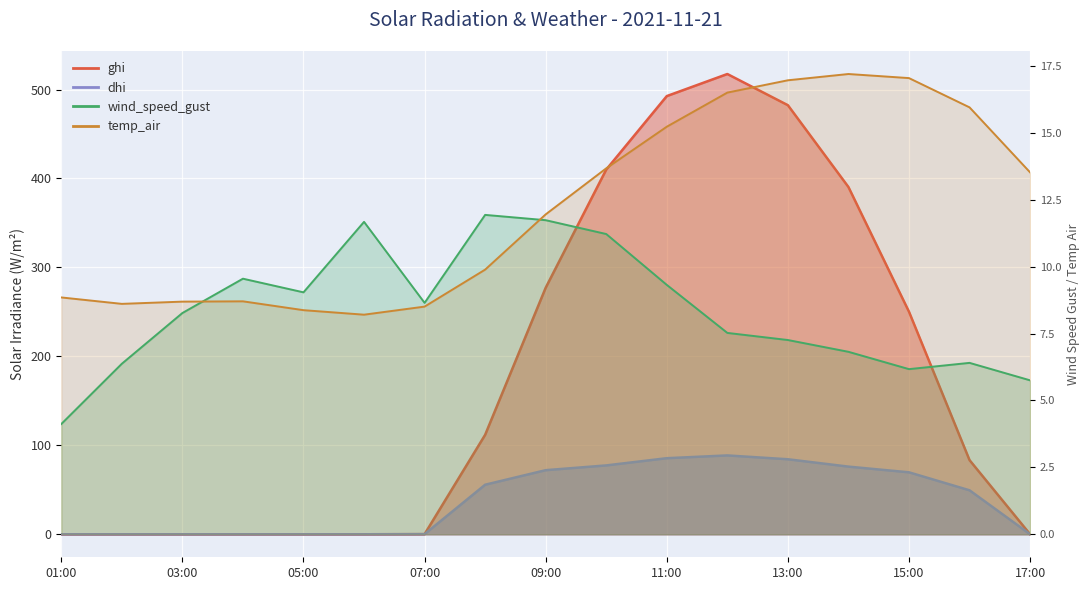

What are all the series names shown in the legend?

ghi, dhi, wind_speed_gust, temp_air